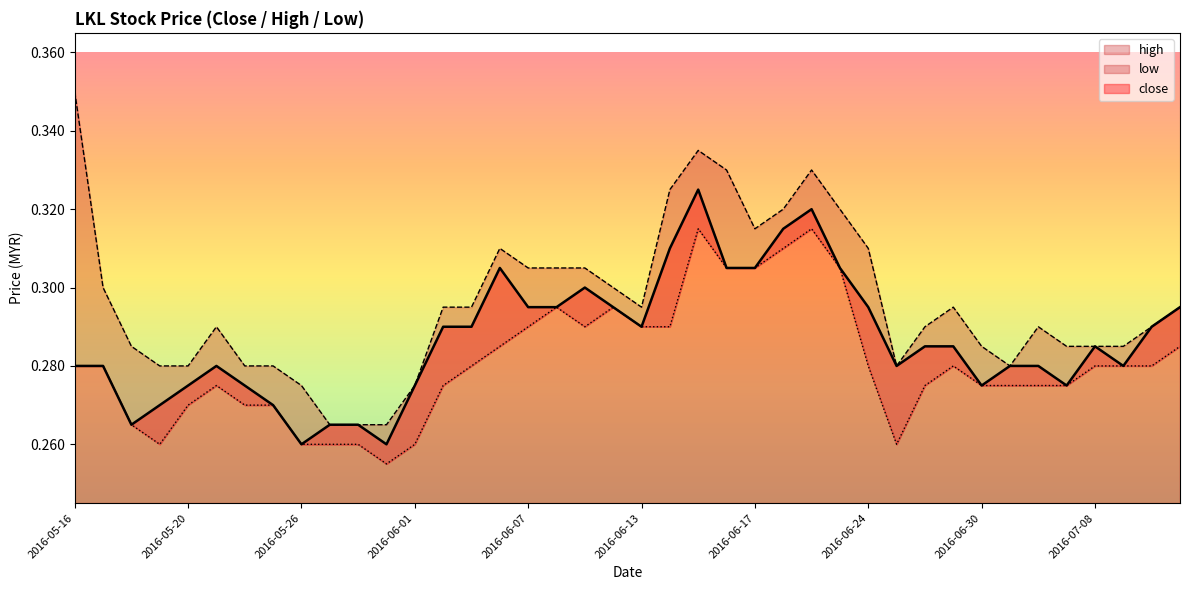

The low series shows 0.1 at 2016-05-24. True or false?

False